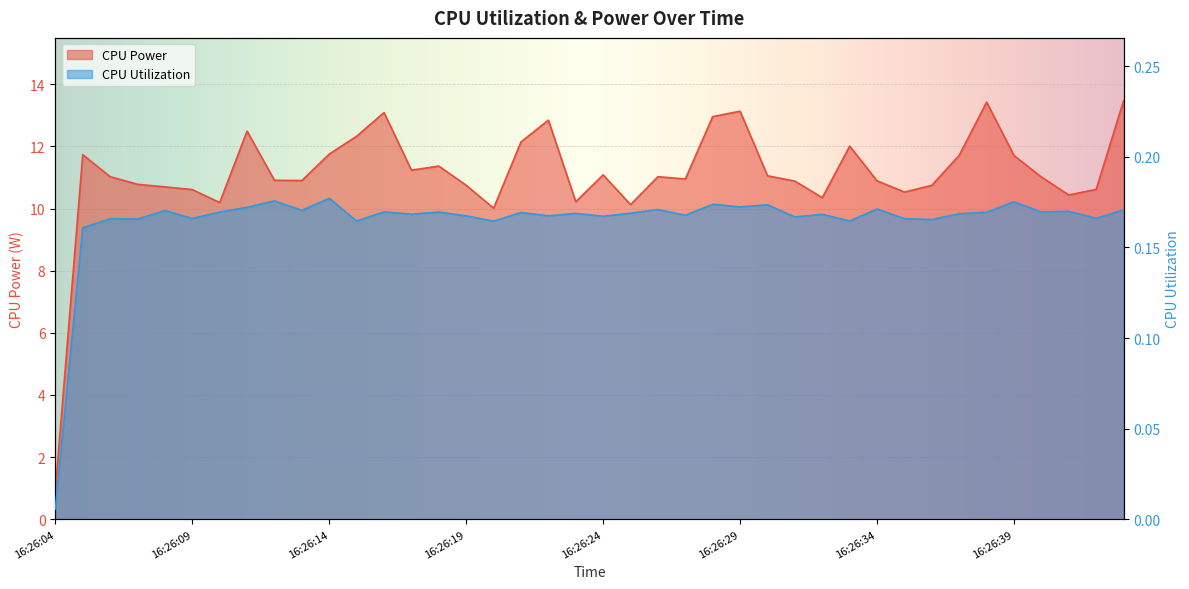

True or false: CPU Utilization has more than 2 interior local peaks.

True